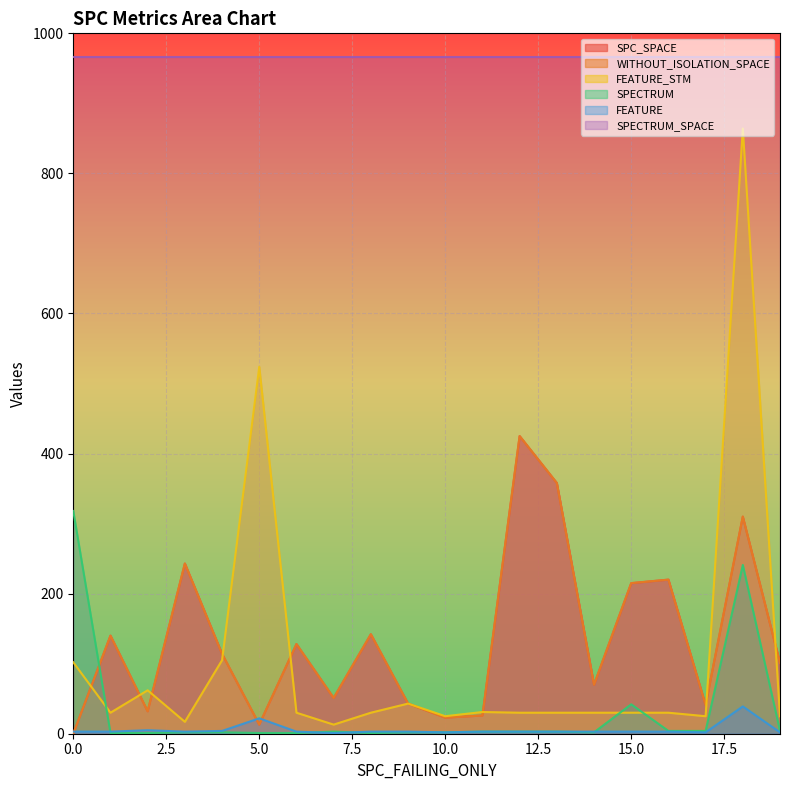

Does the chart display data point markers on the line(s)?

No